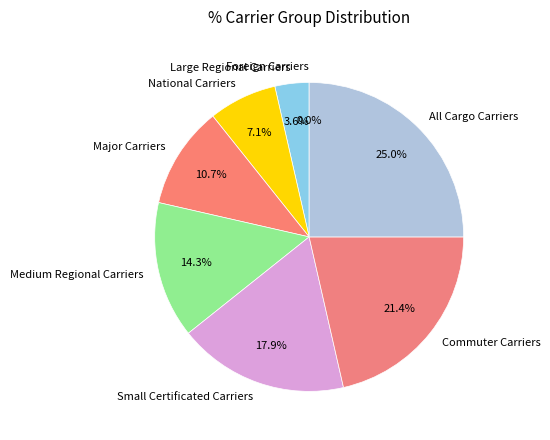

Count the number of slices in the pie.

8